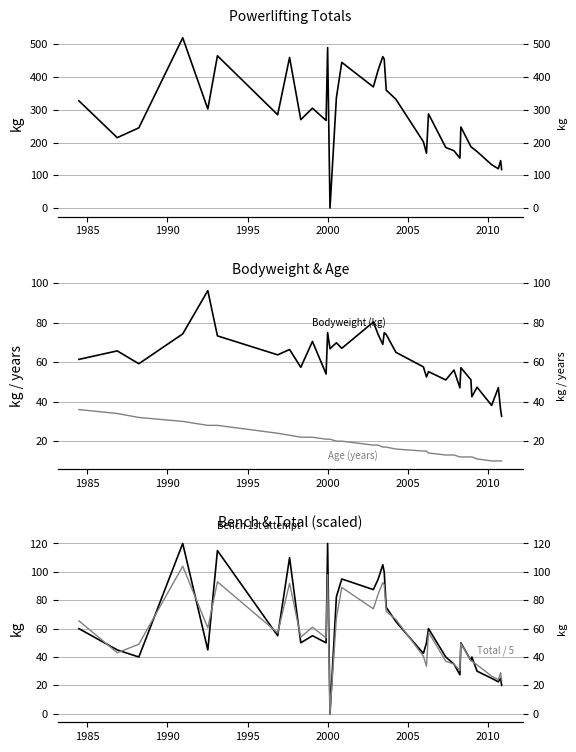

Which has a higher value, 1995 or 1985?

1995